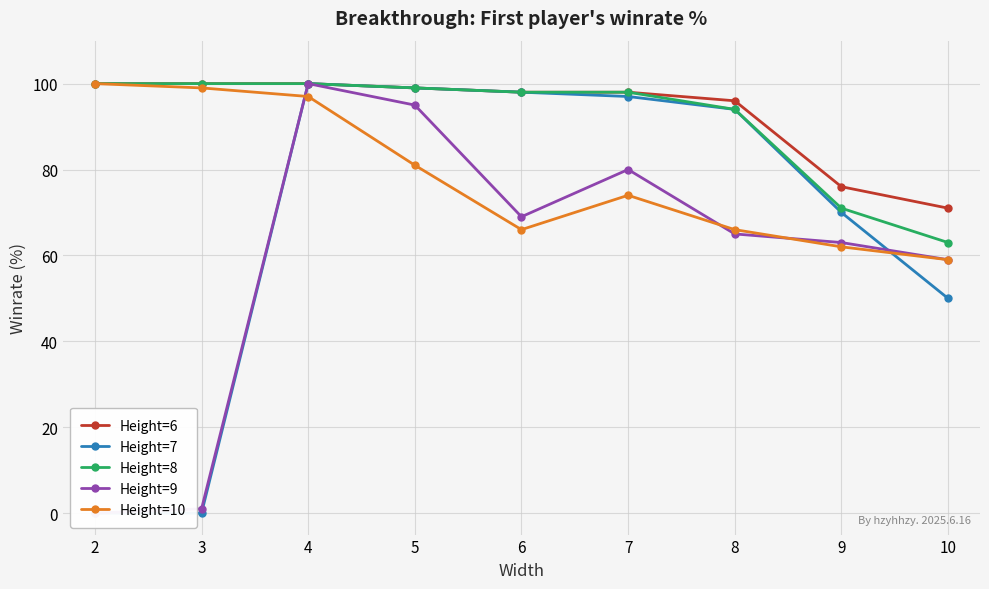

The Height=10 series shows 66 at 8. True or false?

True